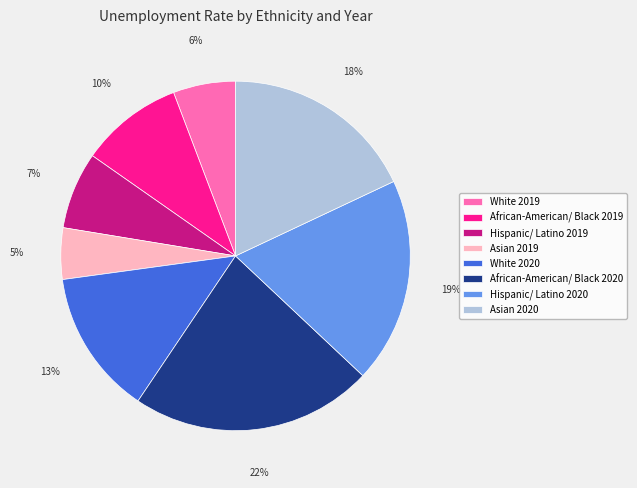

Which has a higher value, White 2020 or White 2019?

White 2020